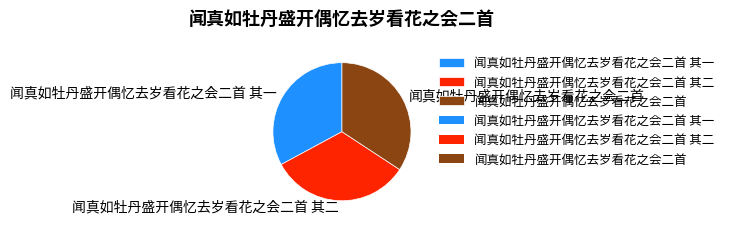

Combined, do 闻真如牡丹盛开偶忆去岁看花之会二首 其一 and 闻真如牡丹盛开偶忆去岁看花之会二首 其二 account for over 50%?

Yes